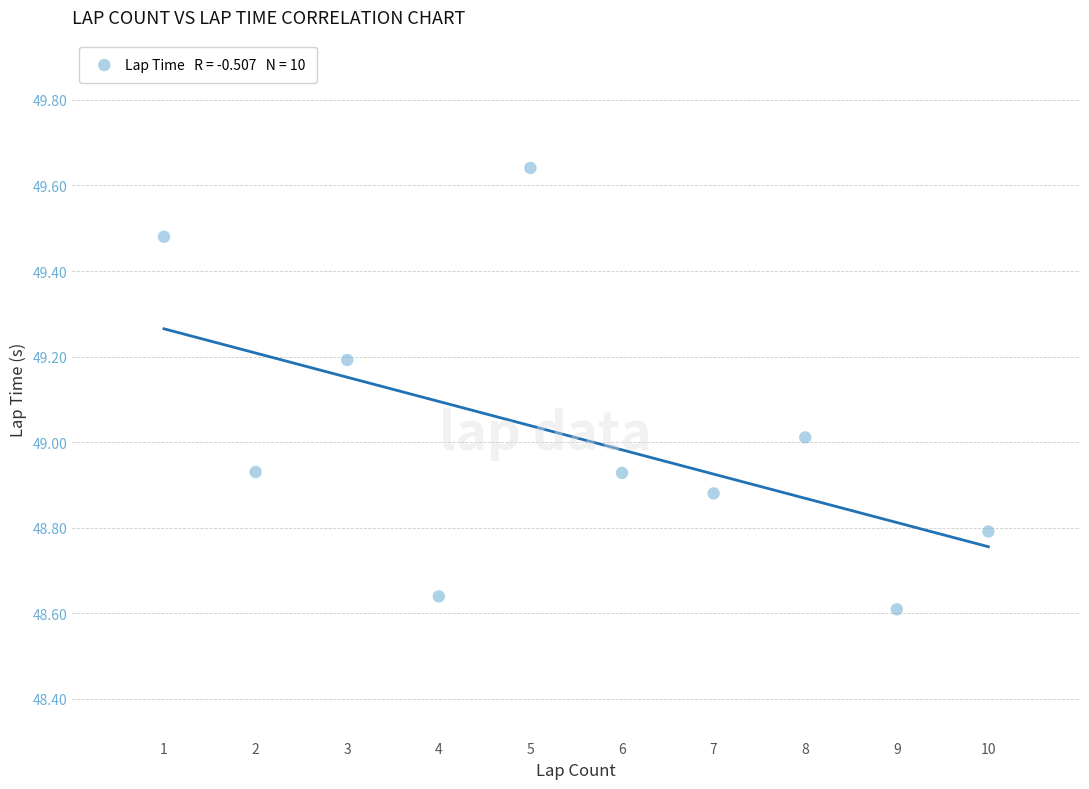

What is the average Y value?

49.0